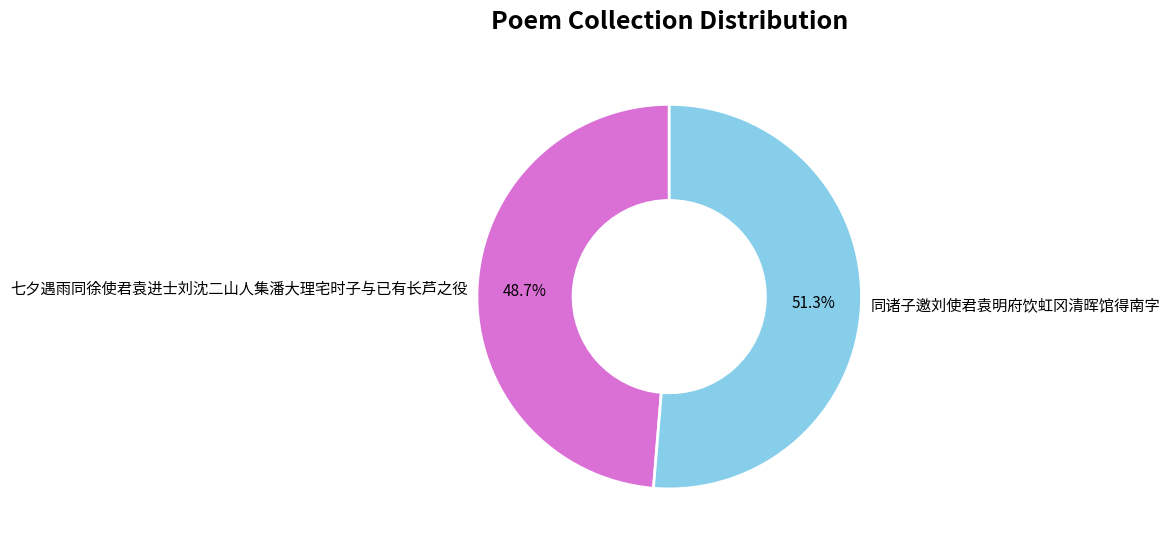

Which category accounts for the majority?

同诸子邀刘使君袁明府饮虹冈清晖馆得南字